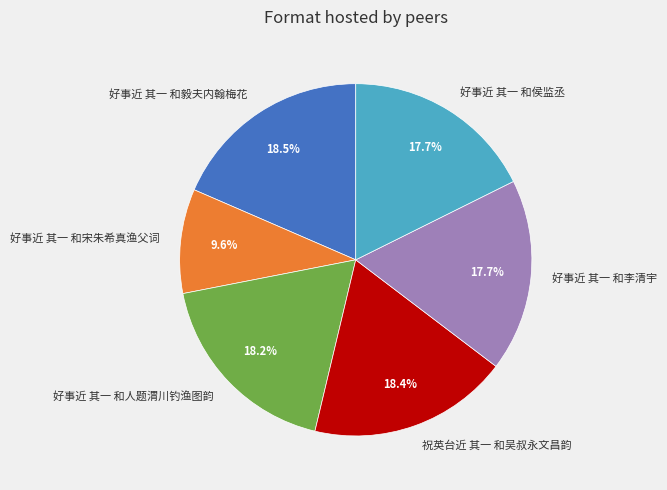

How much of the chart is everything except 好事近 其一 和毅夫内翰梅花?

81.5%